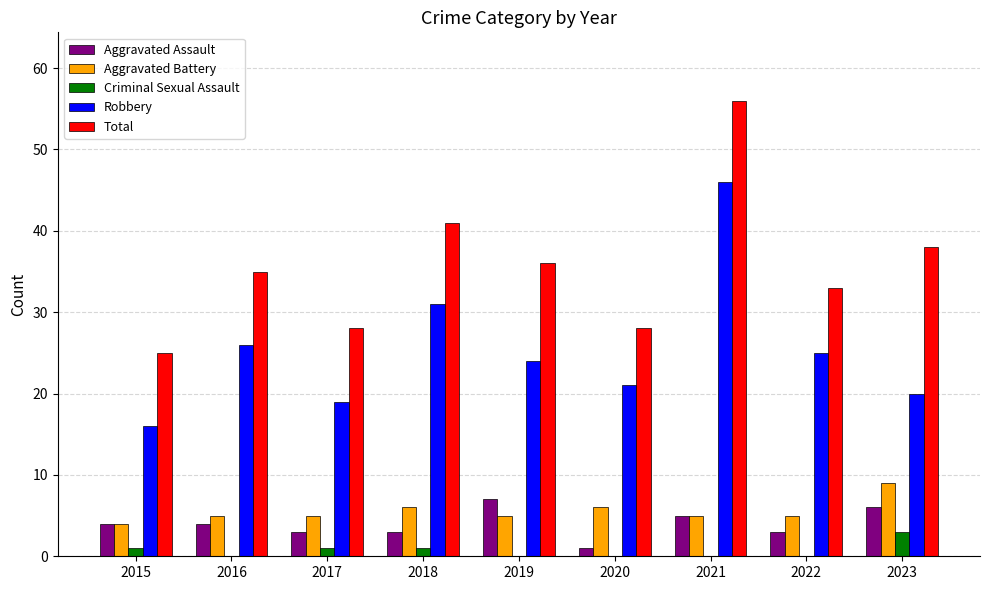

How many groups of bars are there?

9